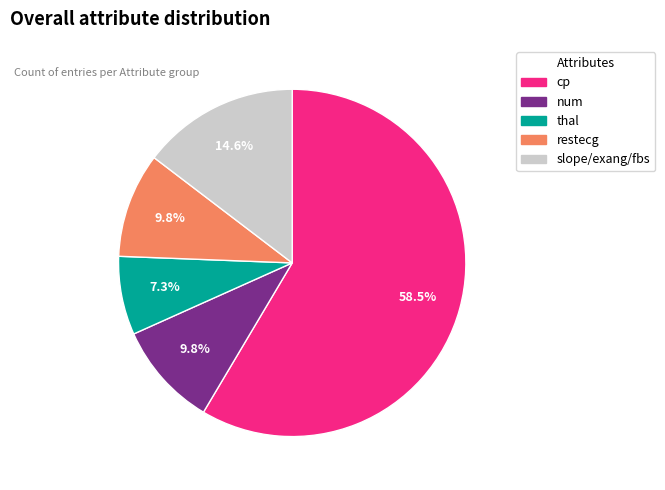

How many segments does this pie chart have?

5